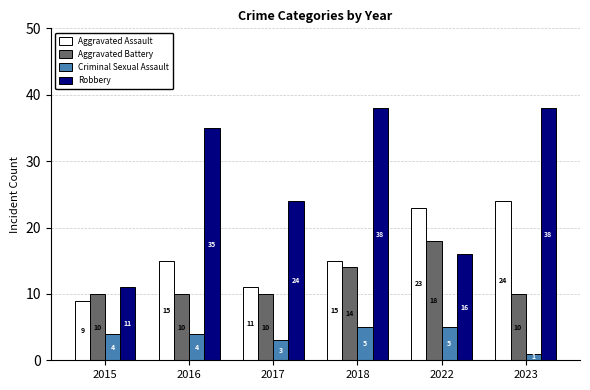

At which category is the sum across all series the highest?

2023